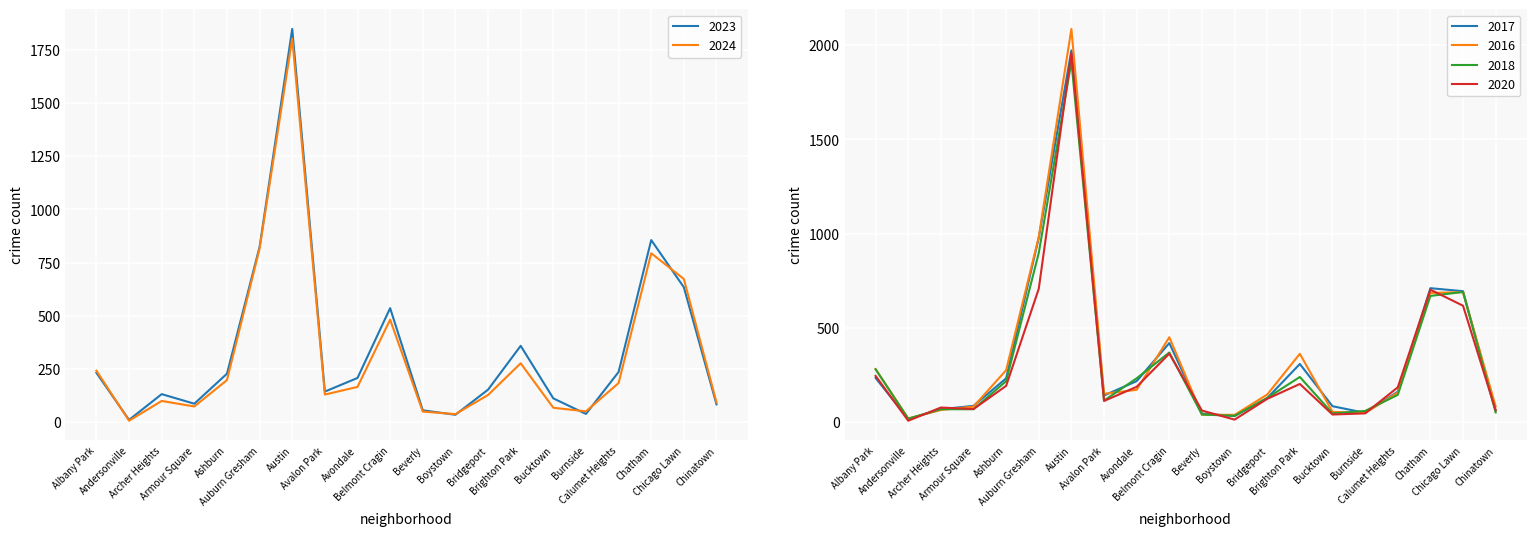

At which label does 2024 first exceed 166?

Albany Park